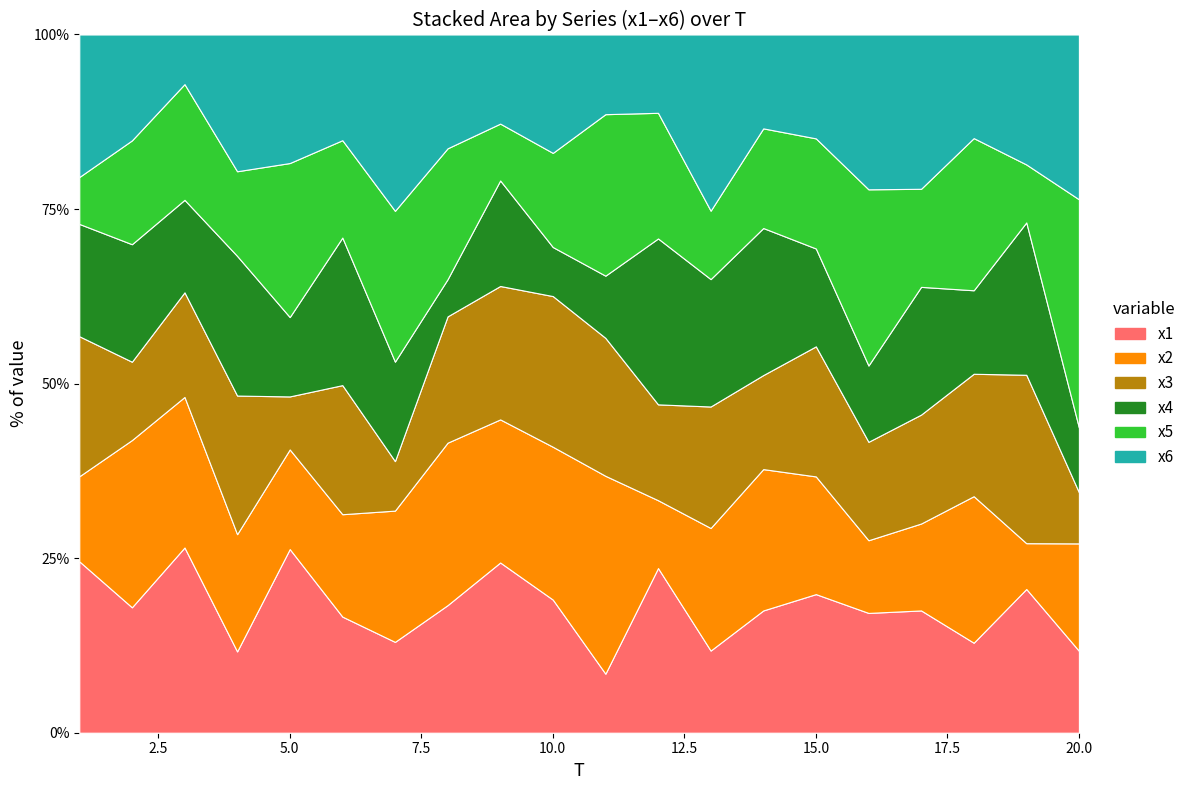

Reading right to left, extract all data points from this chart.

x1: 4.2	6.8	4.7	5.5	5.1	7.2	7.1	3.5	5.3	2.4	6.2	7.1	7.3	3.9	5.6	8.6	3.6	8.1	5.5	8.6
x2: 5.5	2.2	7.7	3.9	3.1	6.1	8.2	5.2	2.2	8.0	7.1	6.0	9.3	5.7	4.9	4.7	5.2	6.6	7.3	4.3
x3: 2.6	8.0	6.4	4.9	4.2	6.8	5.4	5.2	3.1	5.6	7.0	5.6	7.2	2.1	6.2	2.5	6.1	4.6	3.4	7.0
x4: 3.3	7.2	4.4	5.8	3.2	5.1	8.5	5.4	5.4	2.5	2.3	4.4	2.1	4.3	7.1	3.7	6.1	4.0	5.1	5.6
x5: 11.6	2.7	8.0	4.4	7.5	5.7	5.7	2.9	4.1	6.5	4.4	2.4	7.5	6.5	4.7	7.3	3.7	5.1	4.5	2.3
x6: 8.4	6.2	5.4	7.0	6.6	5.4	5.4	7.5	2.5	3.2	5.5	3.7	6.5	7.6	5.1	6.1	6.0	2.2	4.6	7.1